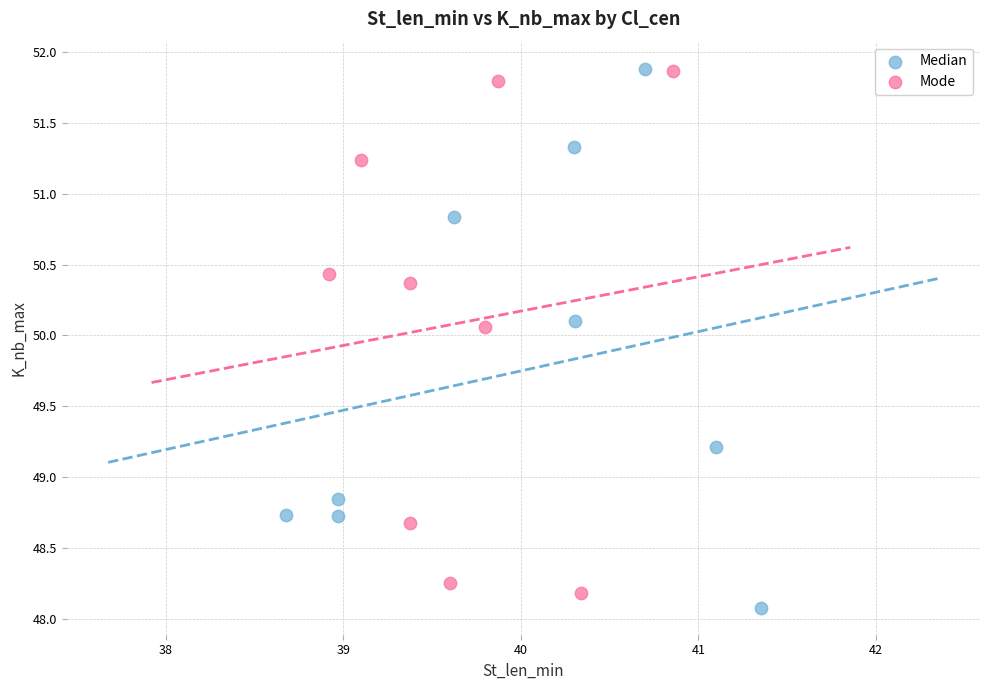

Which series has the largest Y range (max minus min)?

Median